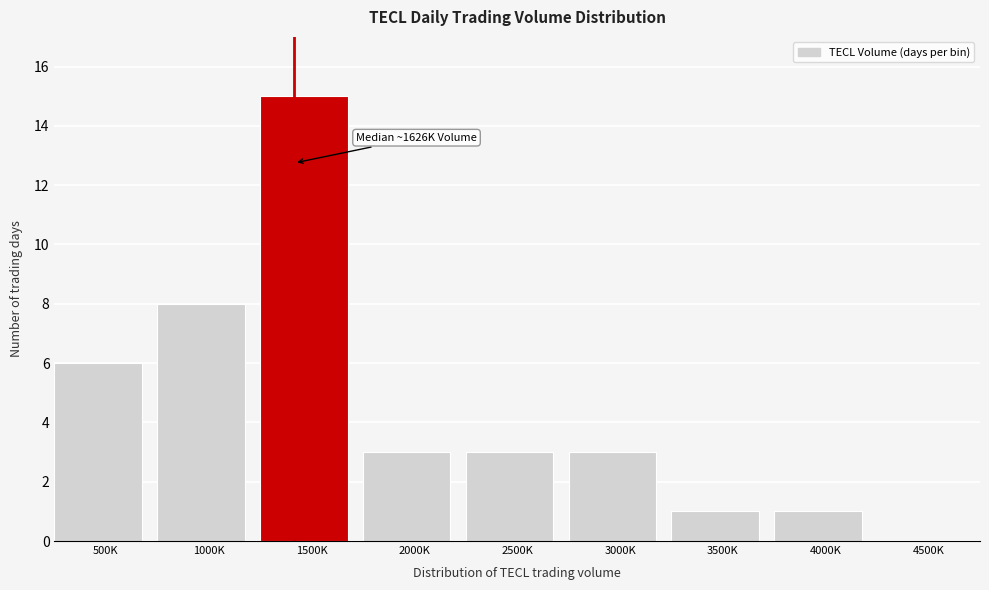

Reading right to left, what are all the values shown in this chart?

4500K=0	4000K=1	3500K=1	3000K=3	2500K=3	2000K=3	1500K=15	1000K=8	500K=6